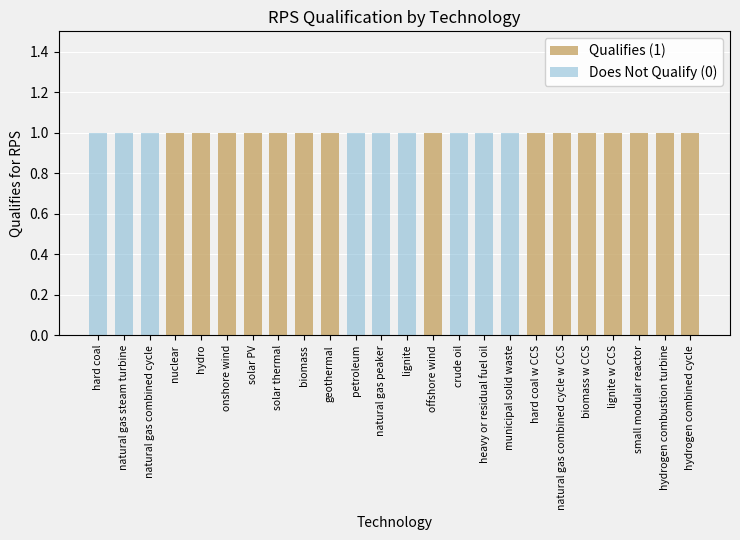

How many groups of bars are there?

24